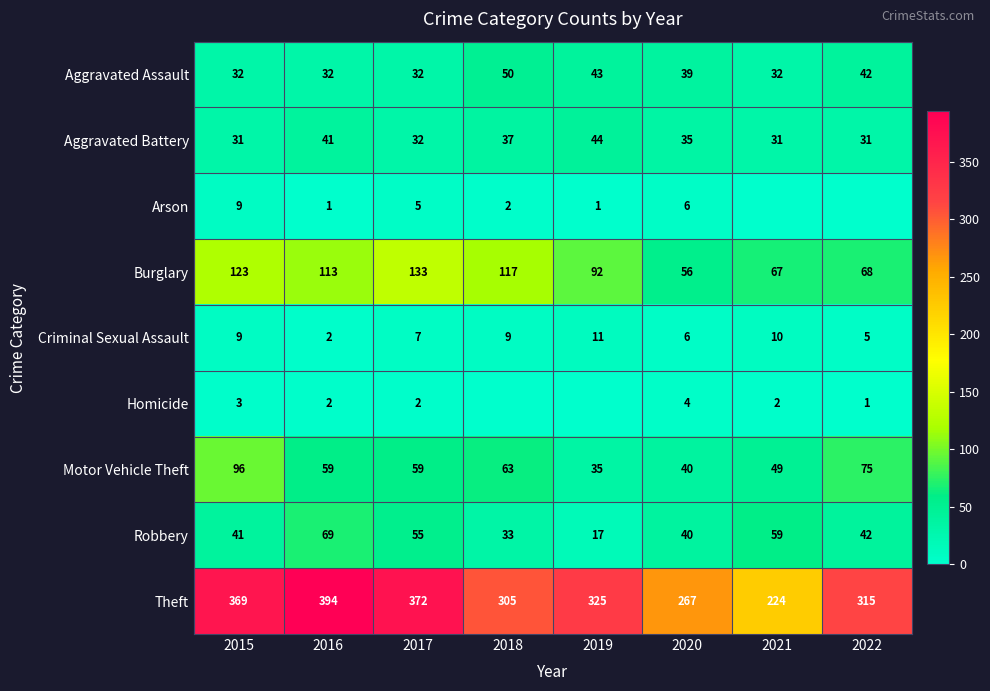

What is the approximate value of Aggravated Battery at 2019?

44